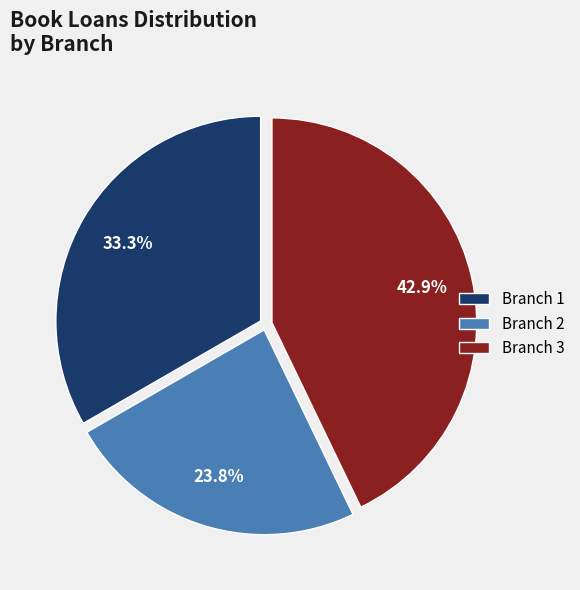

To the nearest percent, what is the combined percentage of Branch 1 and Branch 2?

57%